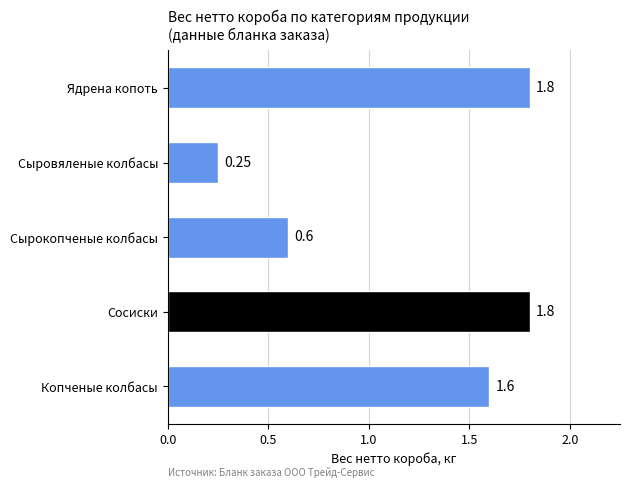

What is the difference between the maximum and second lowest values?

1.2